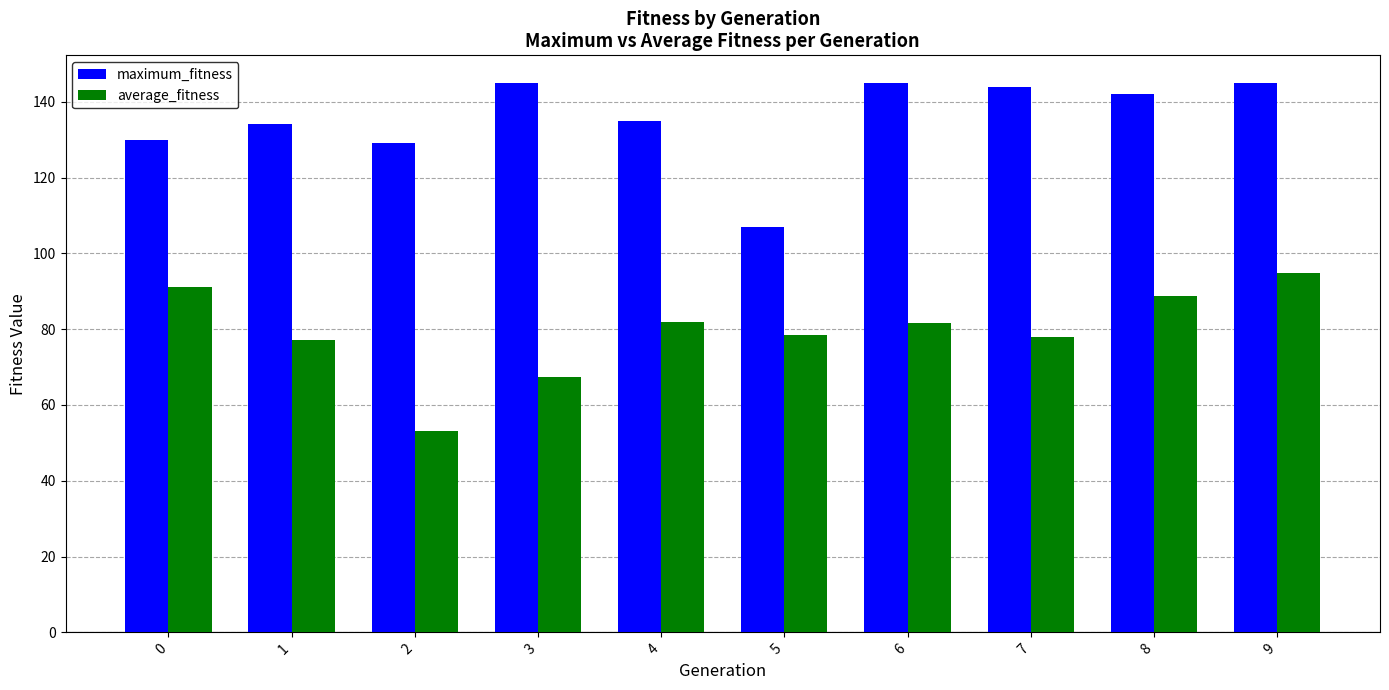

Count the number of data series in this chart.

2